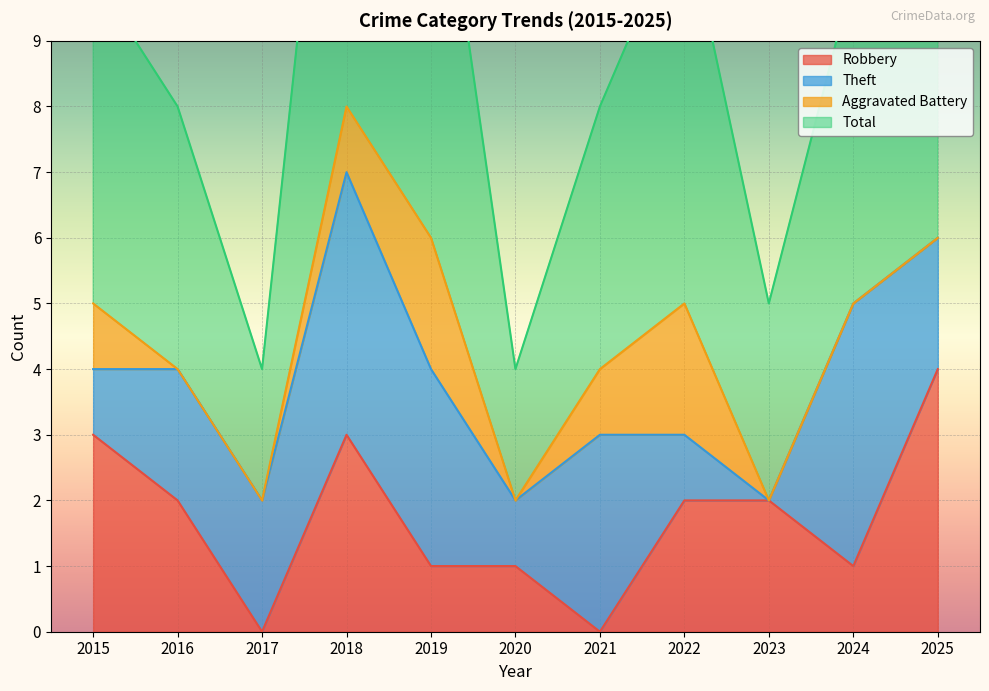

True or false: Total and Robbery cross at least once.

False